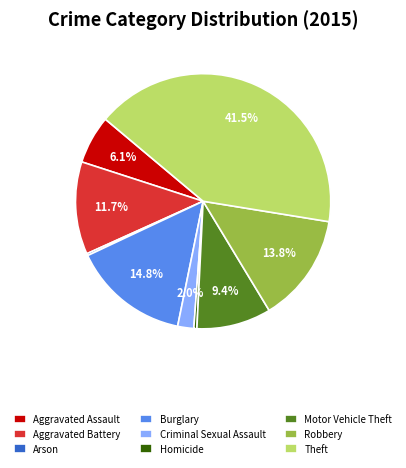

How much of the chart is everything except Aggravated Assault?

93.9%